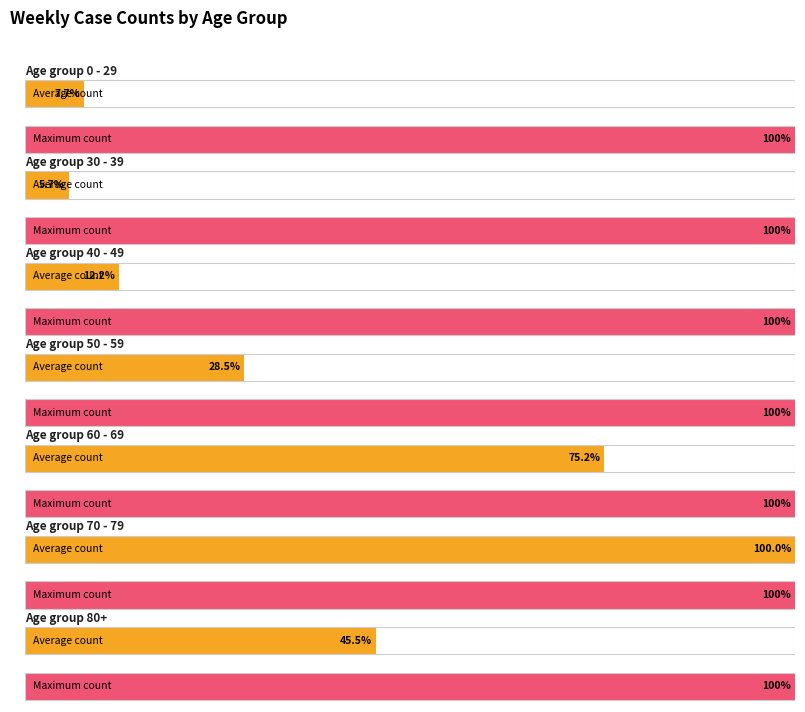

Between 2 and 9, which series saw the biggest shift?

70 - 79